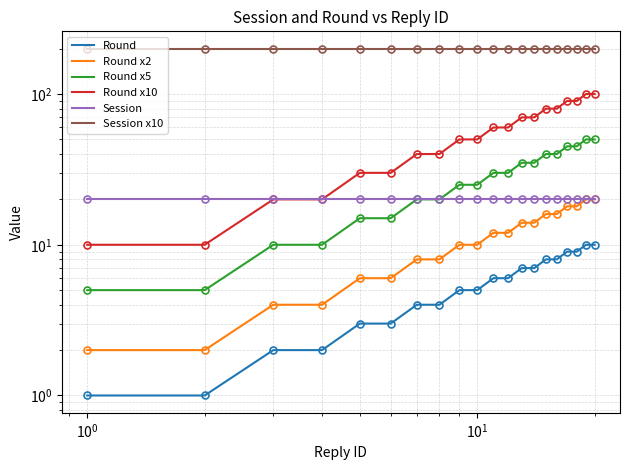

List the series in order of their peak value, highest first.

Session x10, Round x10, Round x5, Round x2, Session, Round